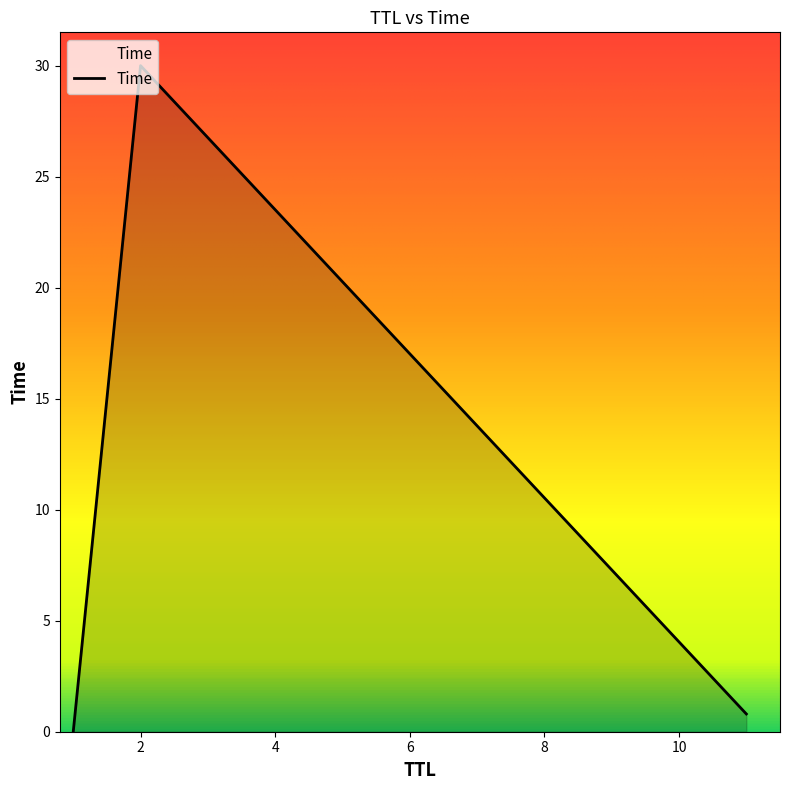

What is the maximum value shown in the chart?

30.0